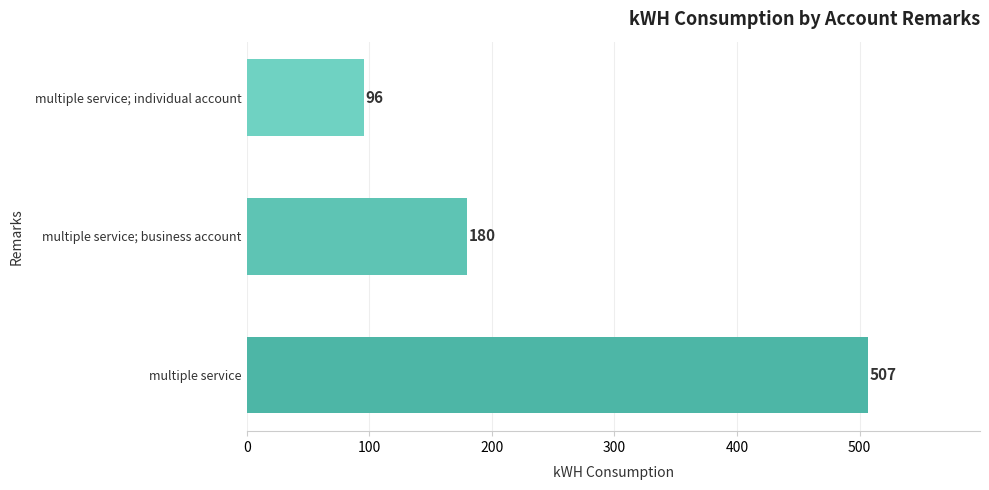

Does the chart contain stacked bars?

No